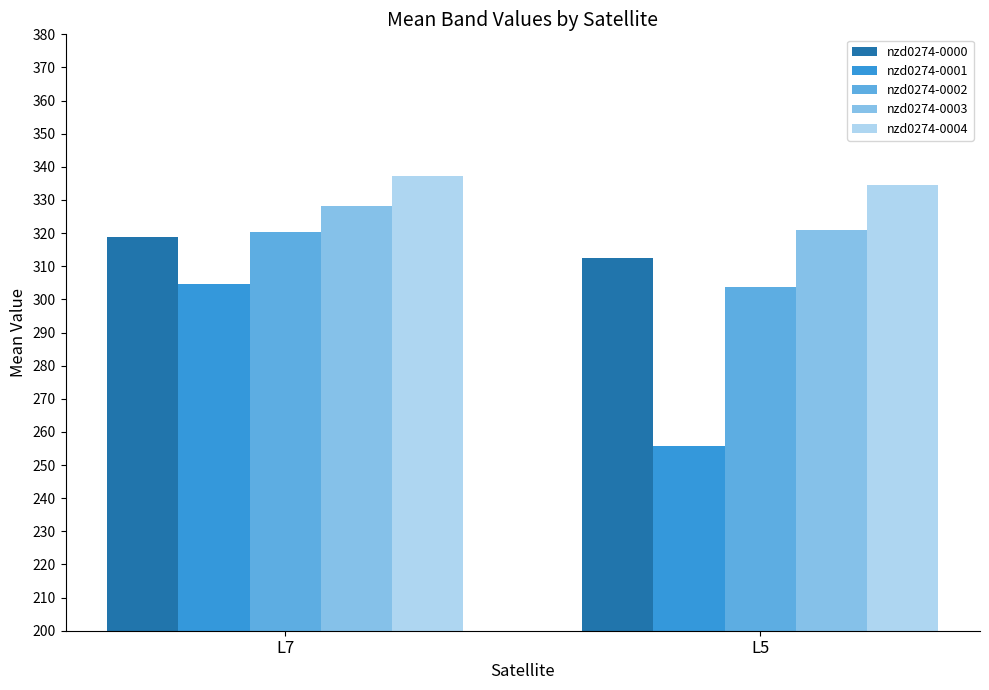

List the series in order of their peak value, lowest first.

nzd0274-0001, nzd0274-0000, nzd0274-0002, nzd0274-0003, nzd0274-0004